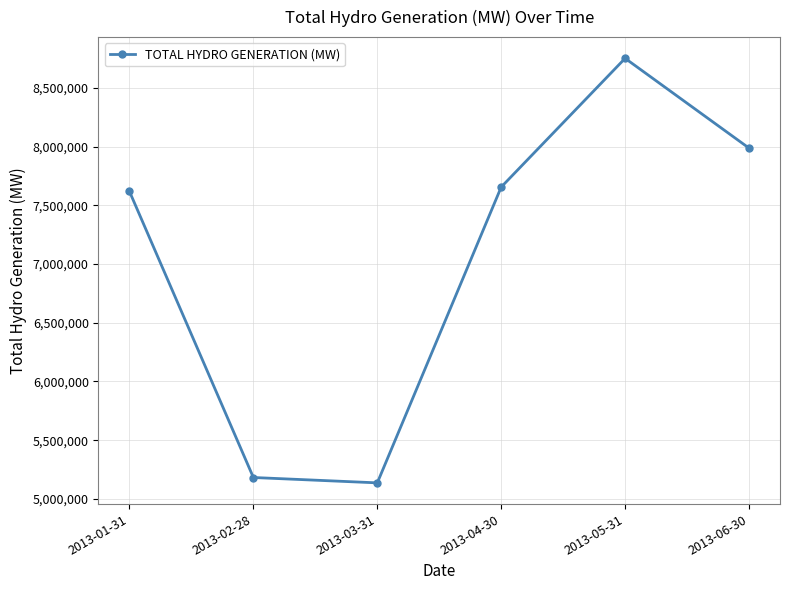

At which category does the chart reach its minimum across all series?

2013-03-31